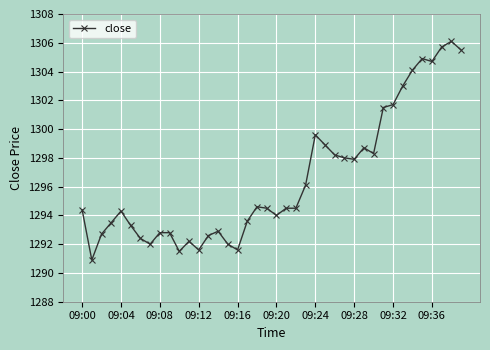

What is the smallest value displayed?

1290.9